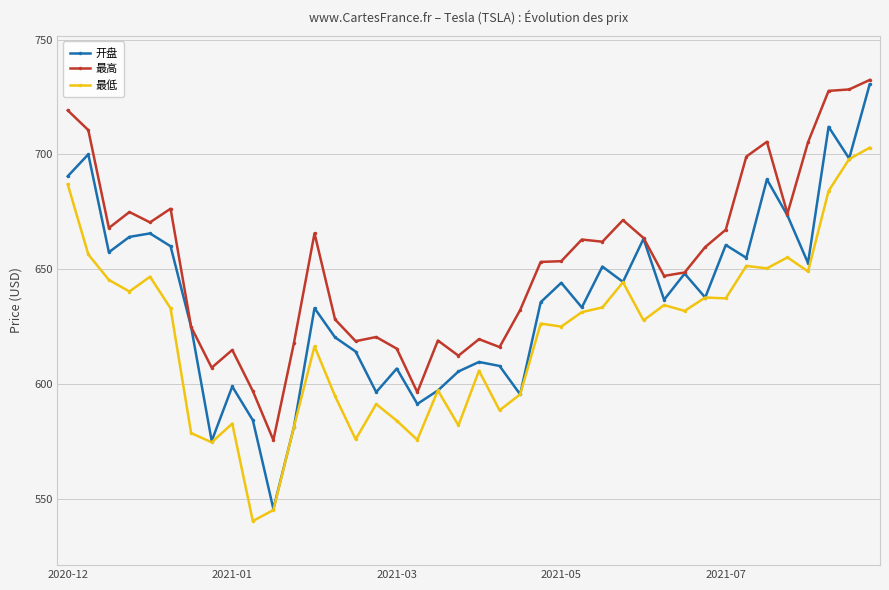

Which series has the largest total across all categories?

最高